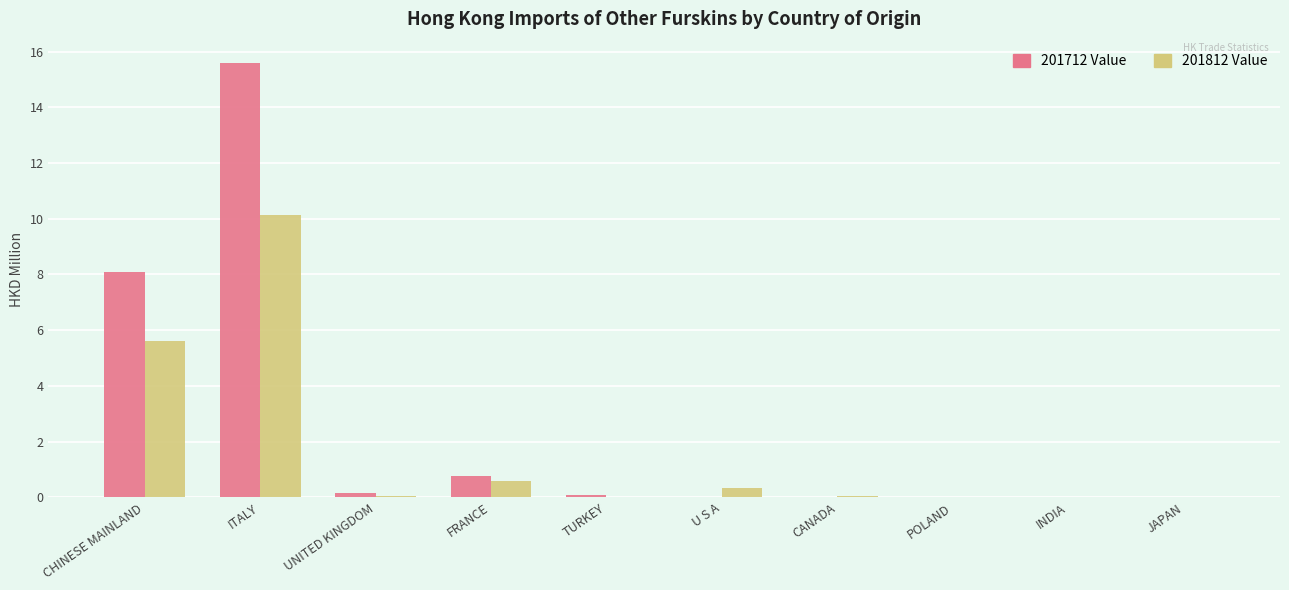

Are the bars horizontal?

No